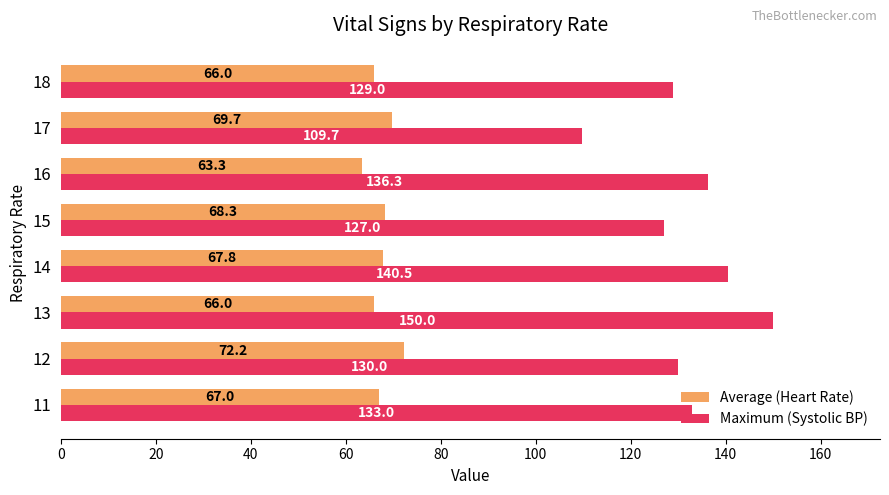

What are all the series names shown in the legend?

Average (Heart Rate), Maximum (Systolic BP)